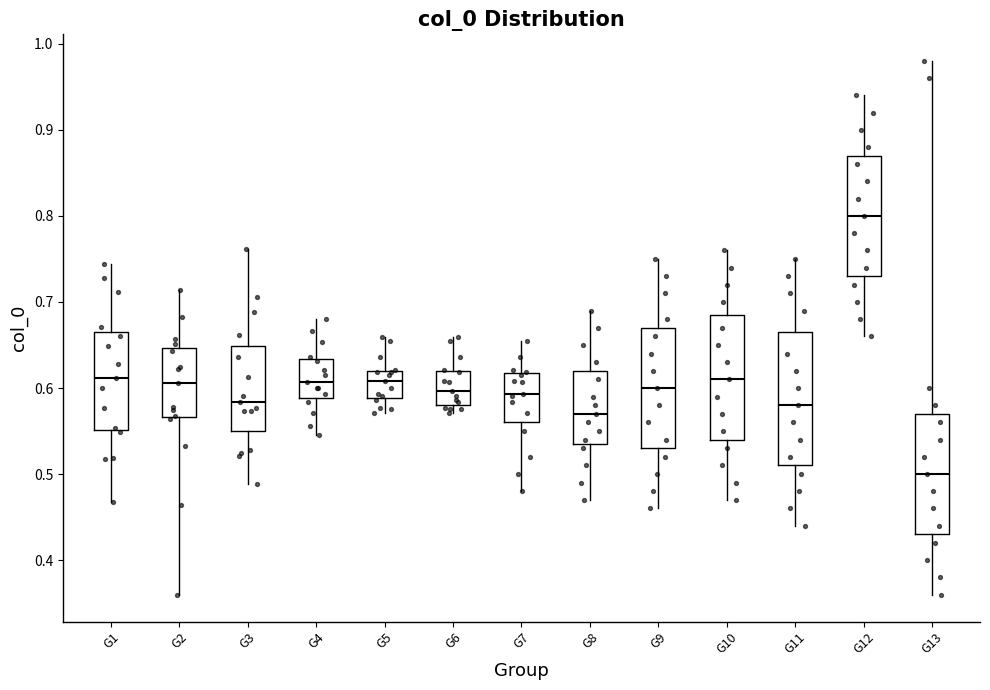

Which box is the tallest, from its lower edge to its upper edge?

G11